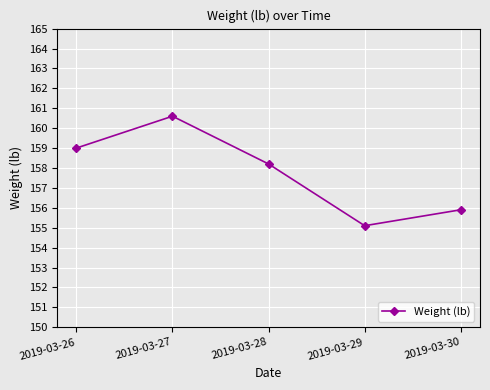

True or false: the data shows 228.5 at 2019-03-30.

False